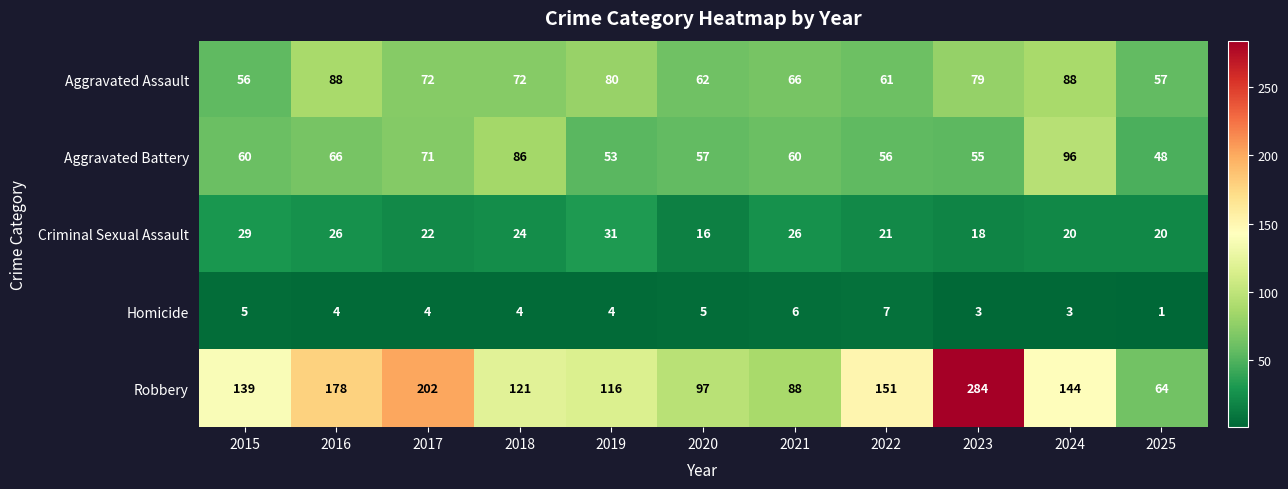

Between 2016 and 2019, which series saw the biggest shift?

Robbery